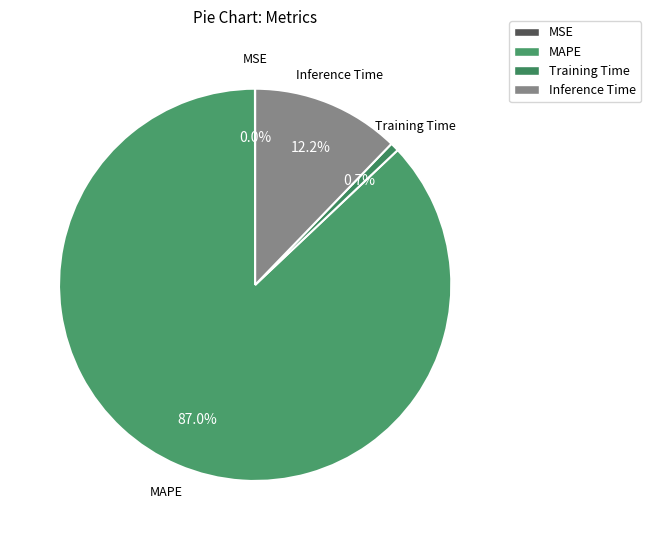

Which category has the biggest portion of the pie?

MAPE